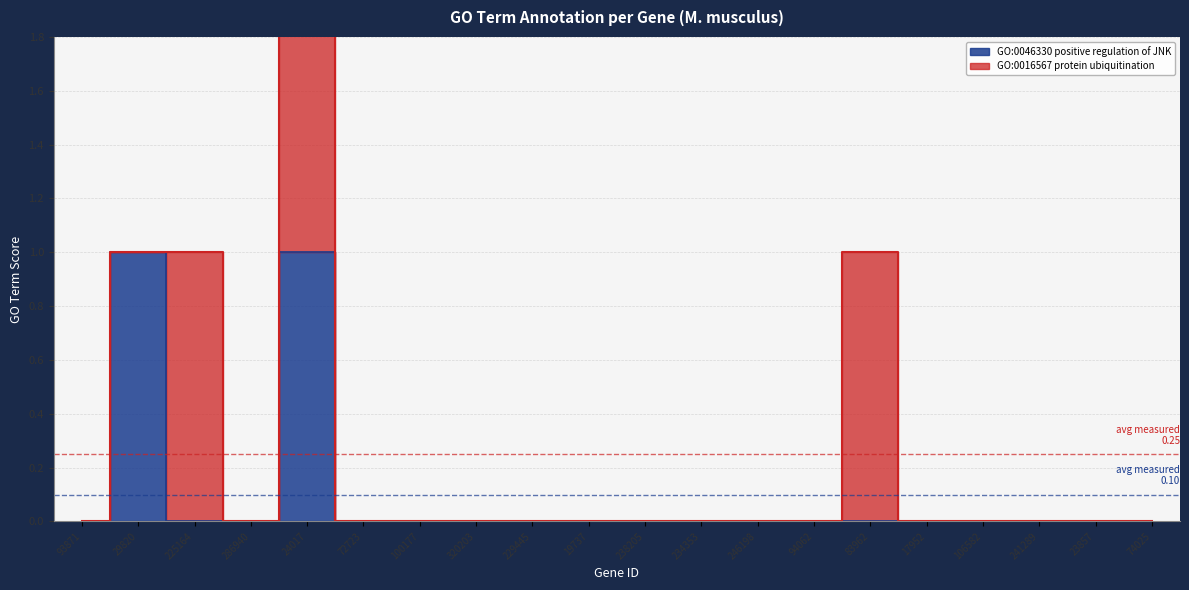

Which has a higher value, 320203 or 94062?

320203